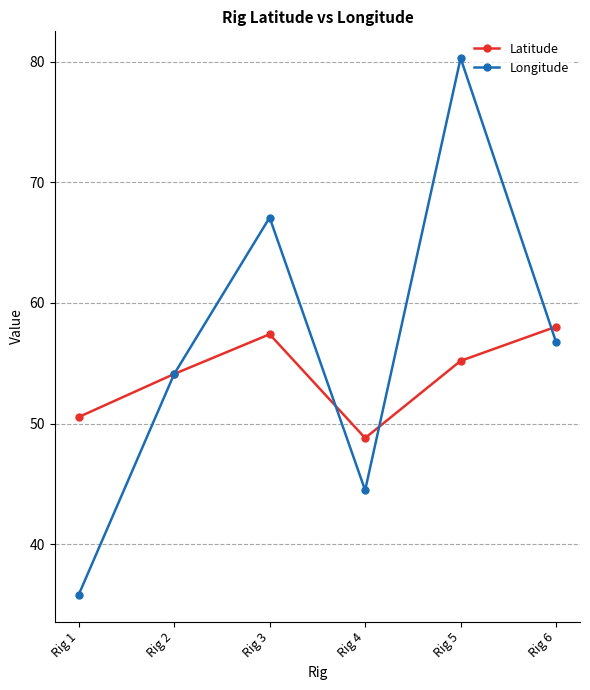

Reading left to right, list all the values displayed in this chart.

Latitude: Rig 1=50.5	Rig 2=54.1	Rig 3=57.4	Rig 4=48.8	Rig 5=55.2	Rig 6=58.0
Longitude: Rig 1=35.8	Rig 2=54.1	Rig 3=67.1	Rig 4=44.5	Rig 5=80.3	Rig 6=56.7